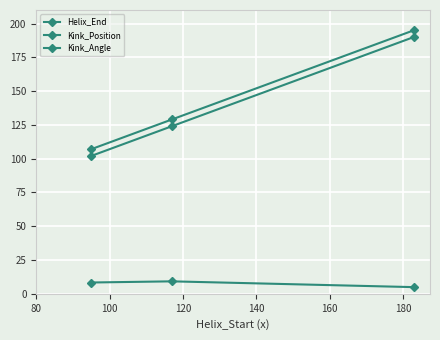

Which series has the largest total across all categories?

Helix_End